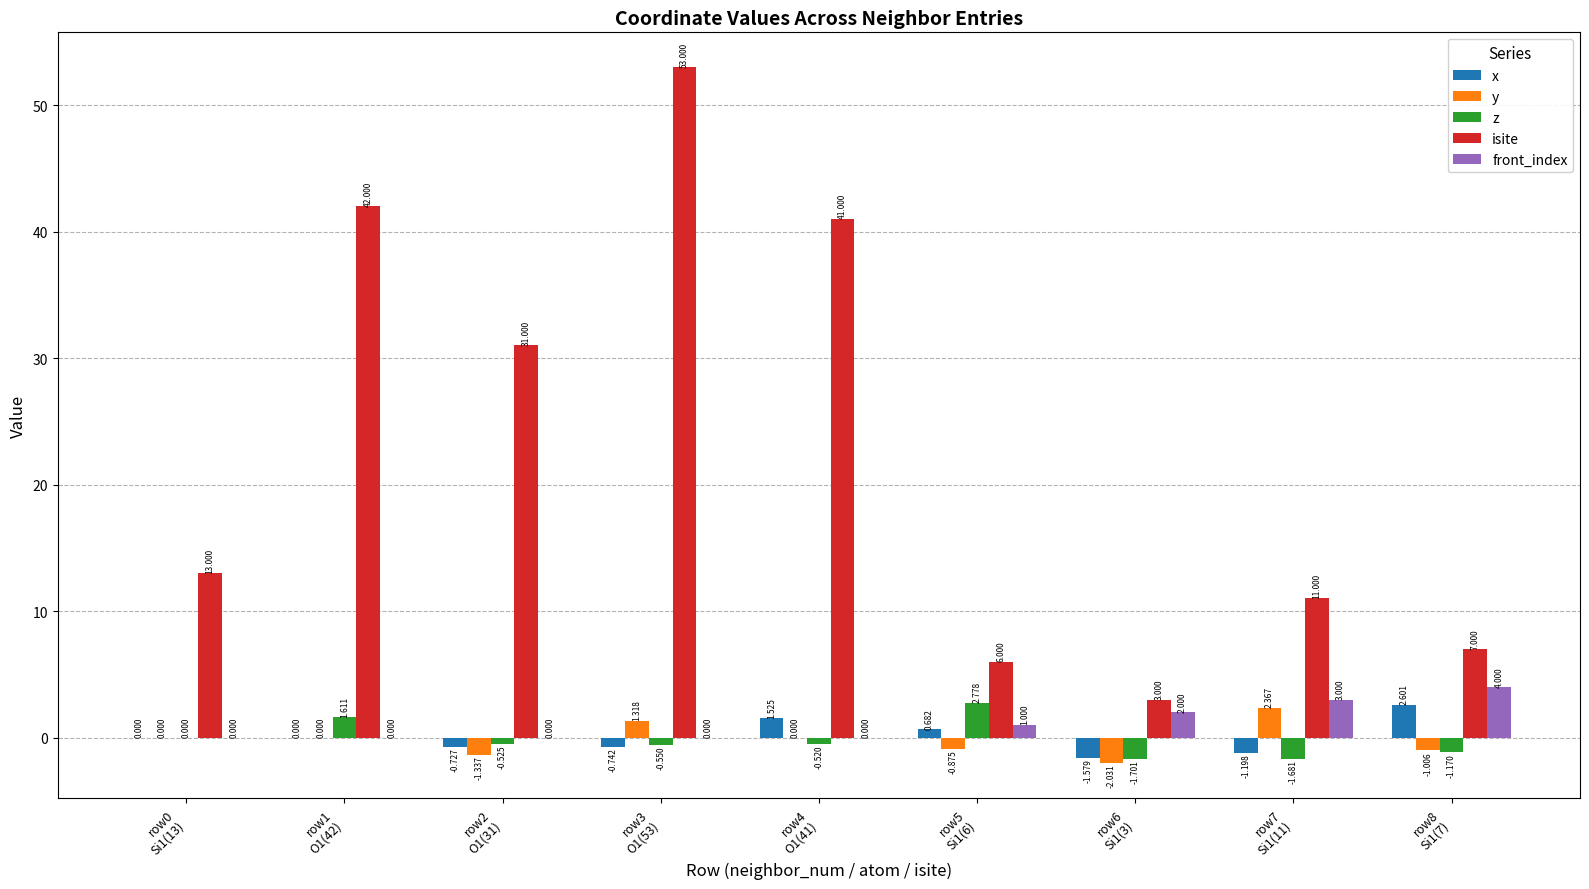

How many values in front_index are above zero?

4